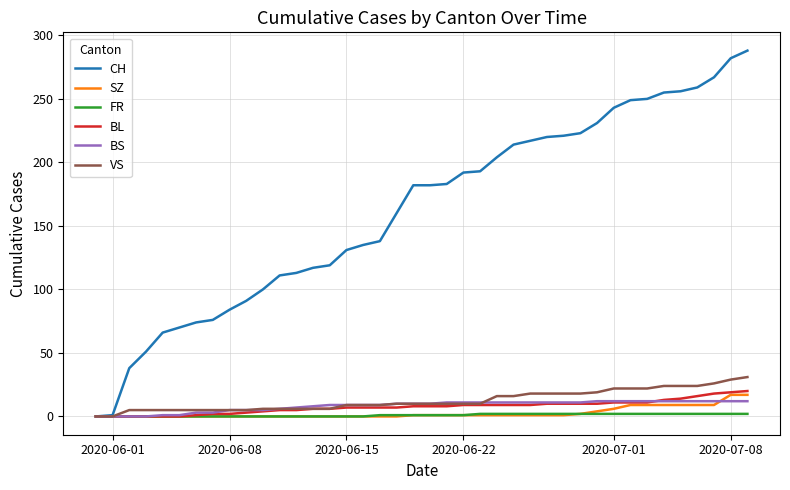

What is the greatest value displayed?

288